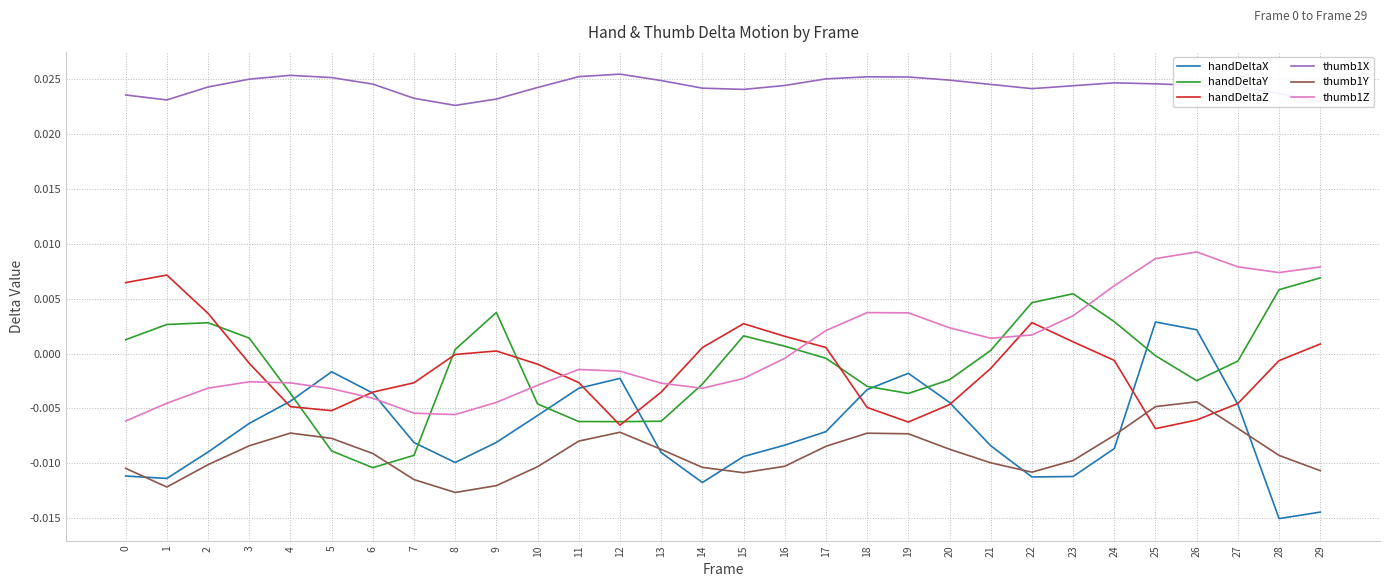

How many interior local peaks does the thumb1Y series have?

4